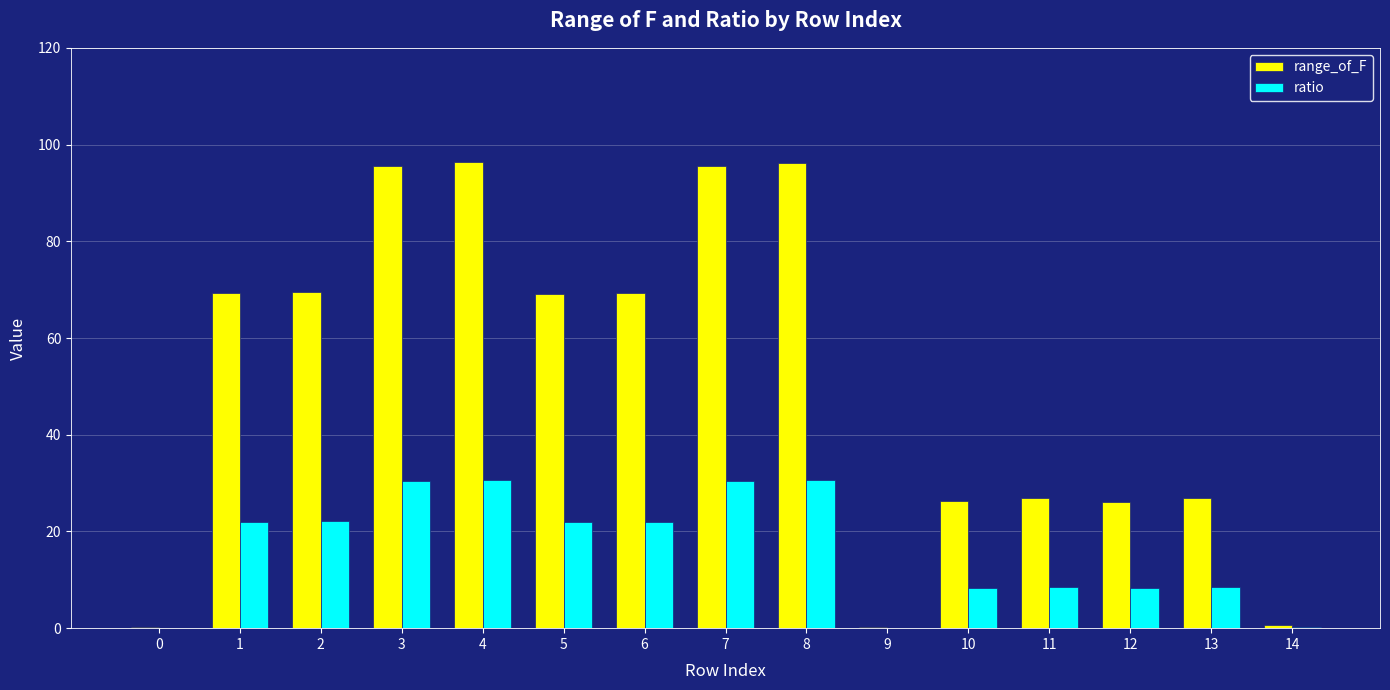

The ratio series shows 0.2 at 14. True or false?

True